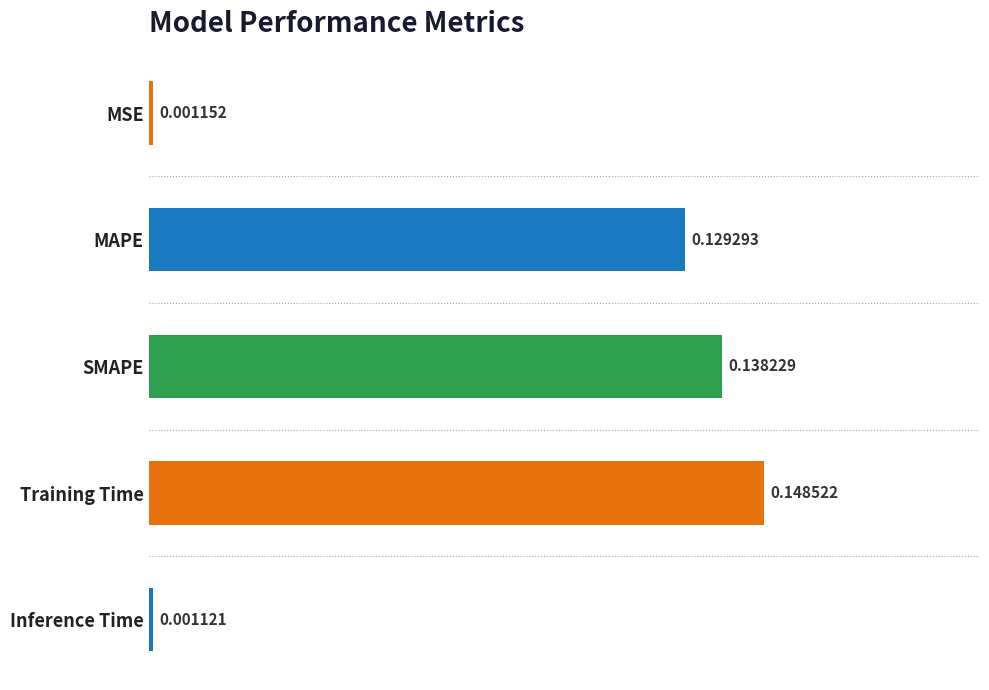

Rank the categories by value from lowest to highest.

Inference Time, MSE, MAPE, SMAPE, Training Time